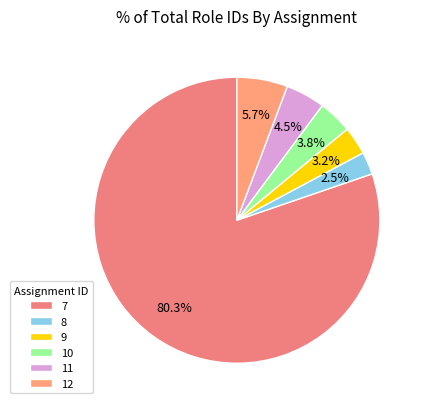

Does 7 represent more than half of the total?

Yes